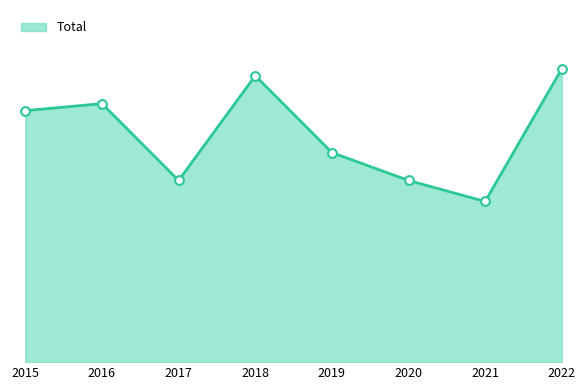

Is this an area chart (filled region under the line)?

Yes